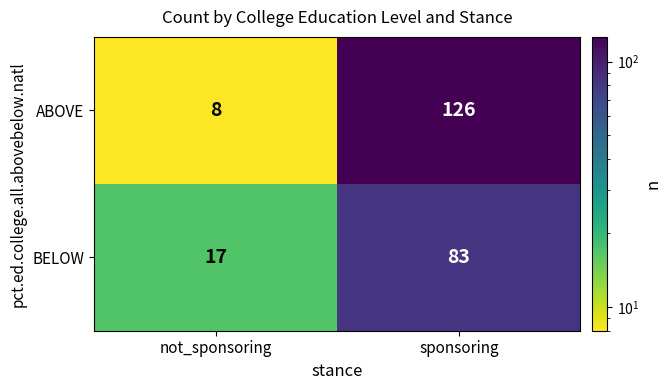

Between not_sponsoring and sponsoring, which series saw the biggest shift?

ABOVE